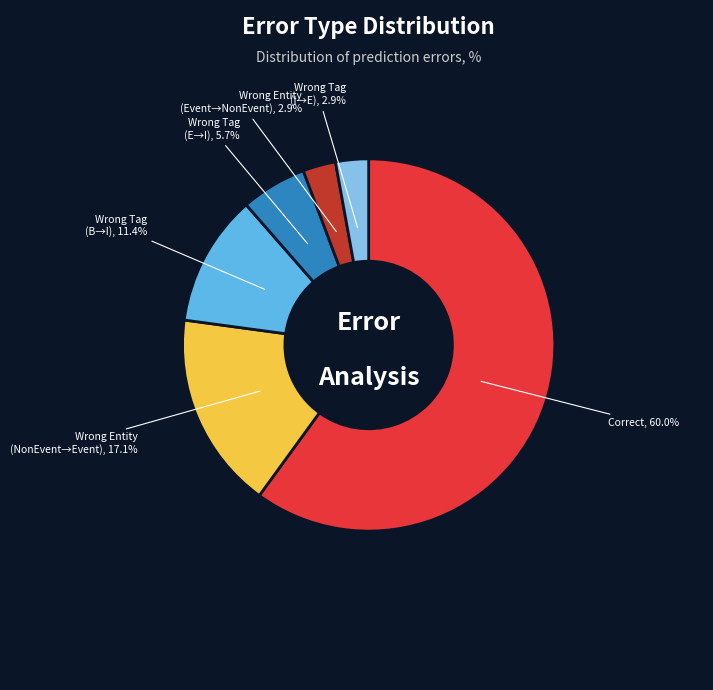

Is there any slice that represents more than half of the pie?

Yes